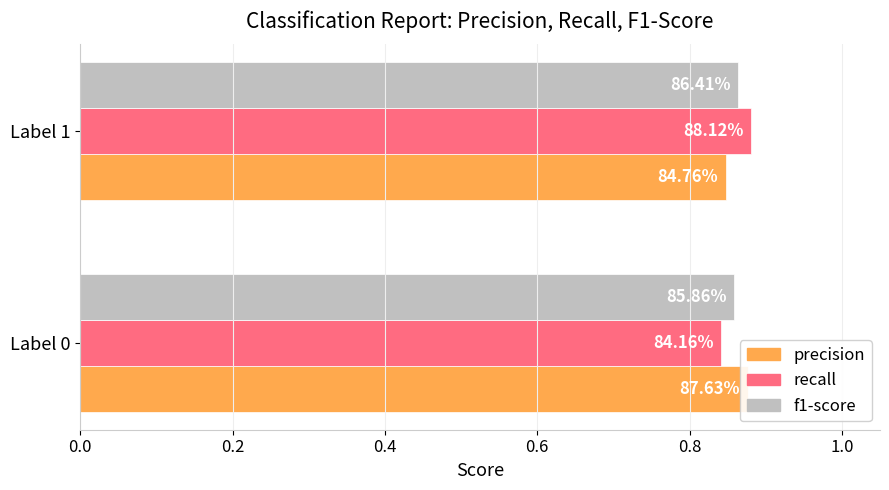

What is the minimum value shown in the chart?

0.8